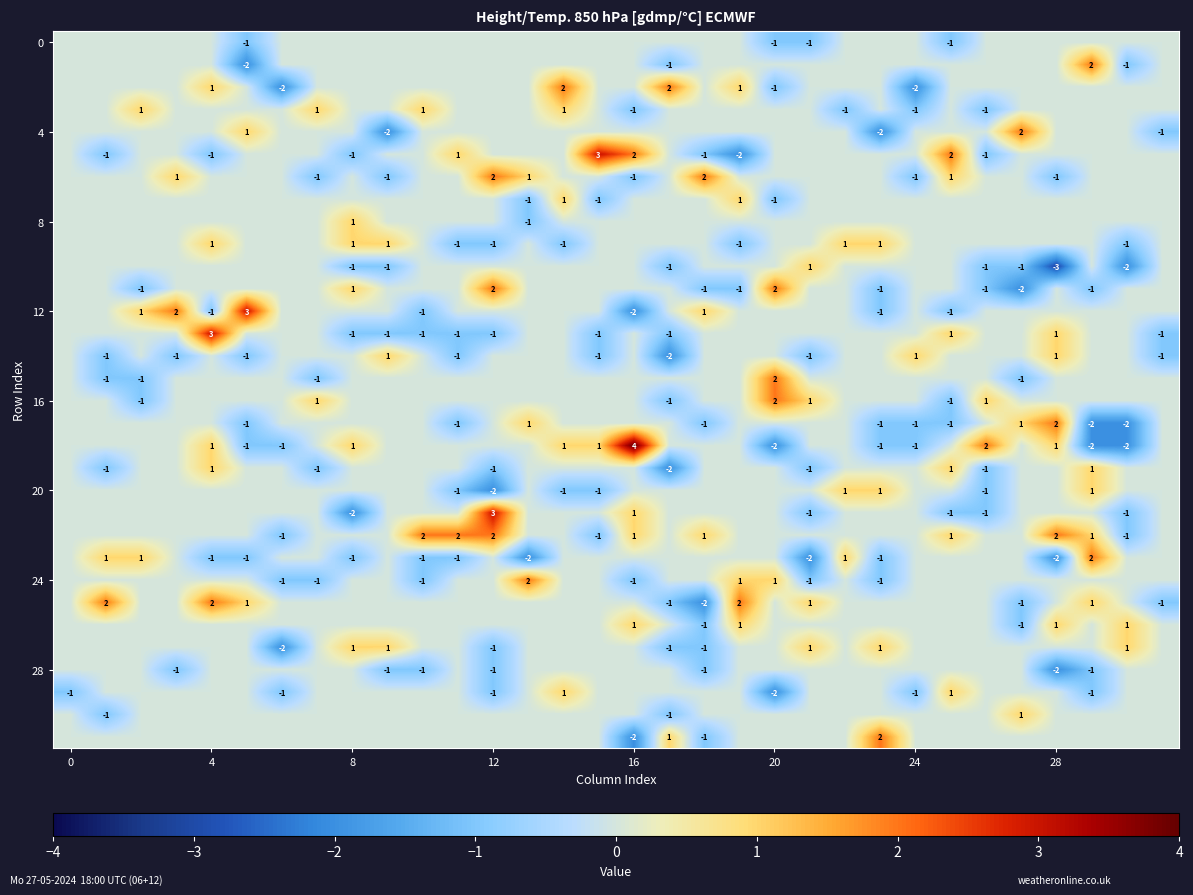

At how many categories does at least one series exceed 2?

5